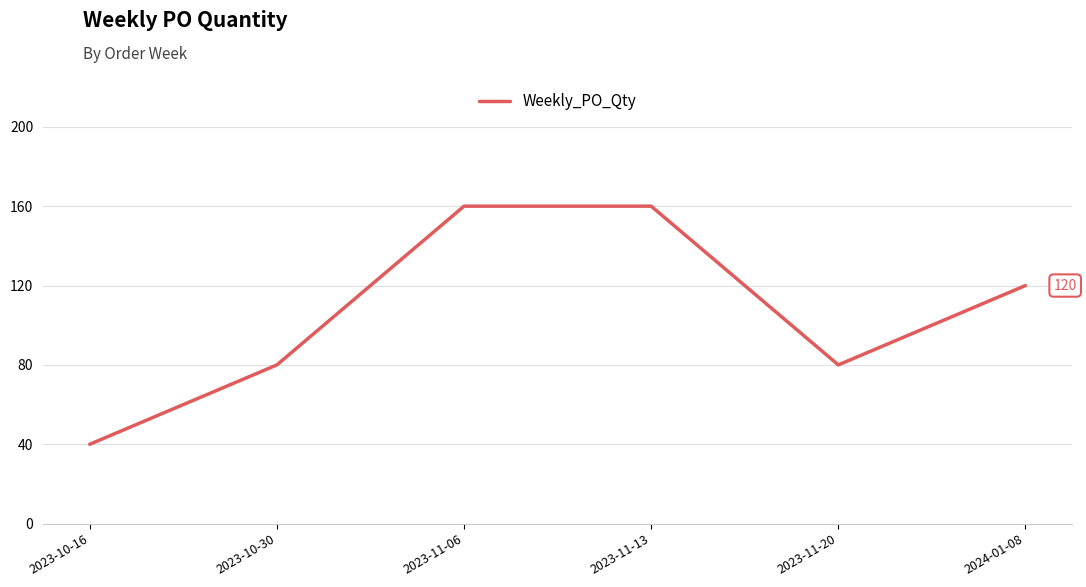

True or false: the data shows 258 at 2023-11-13.

False